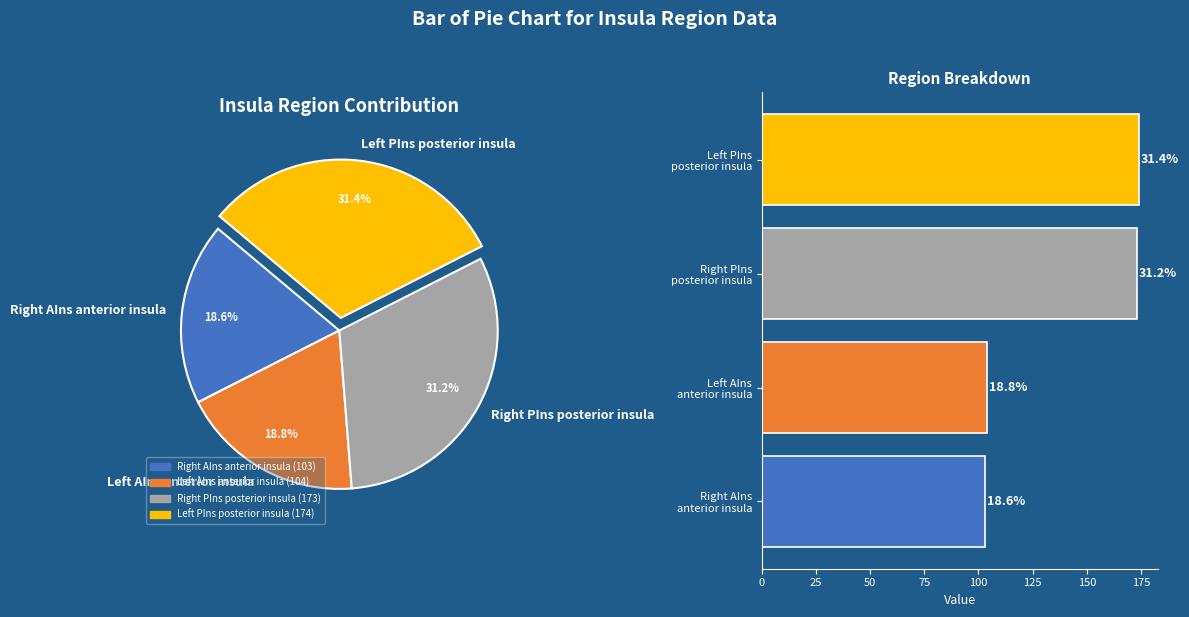

Rank the categories by value from lowest to highest.

Right AIns anterior insula, Left AIns anterior insula, Right PIns posterior insula, Left PIns posterior insula